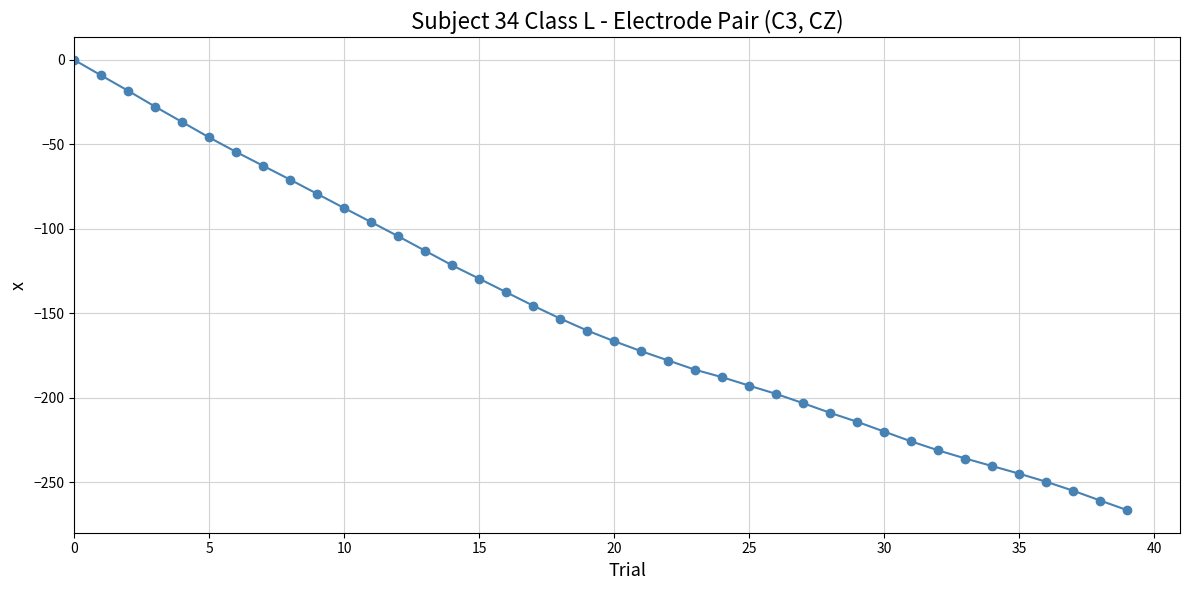

What is the difference between the maximum and second lowest values?

260.8